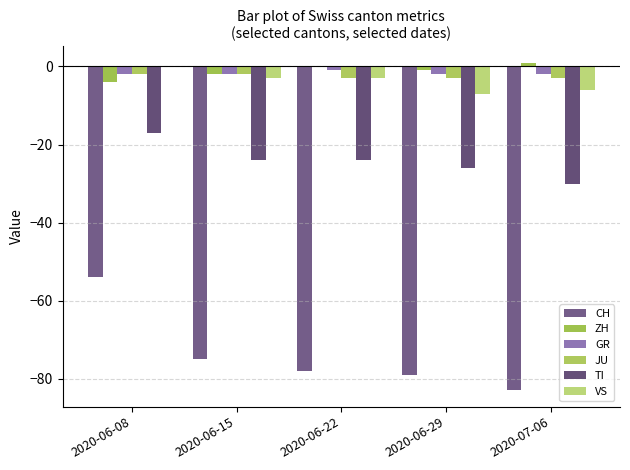

At which label is GR closest to -1?

2020-06-22